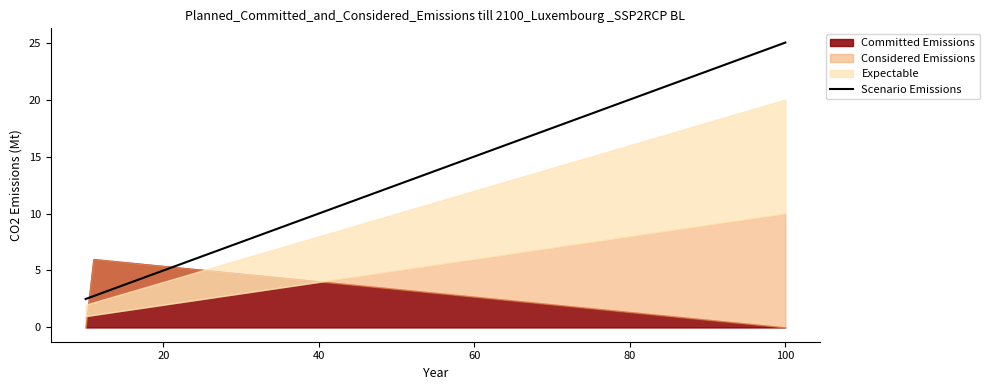

How many lines are shown in the chart?

1